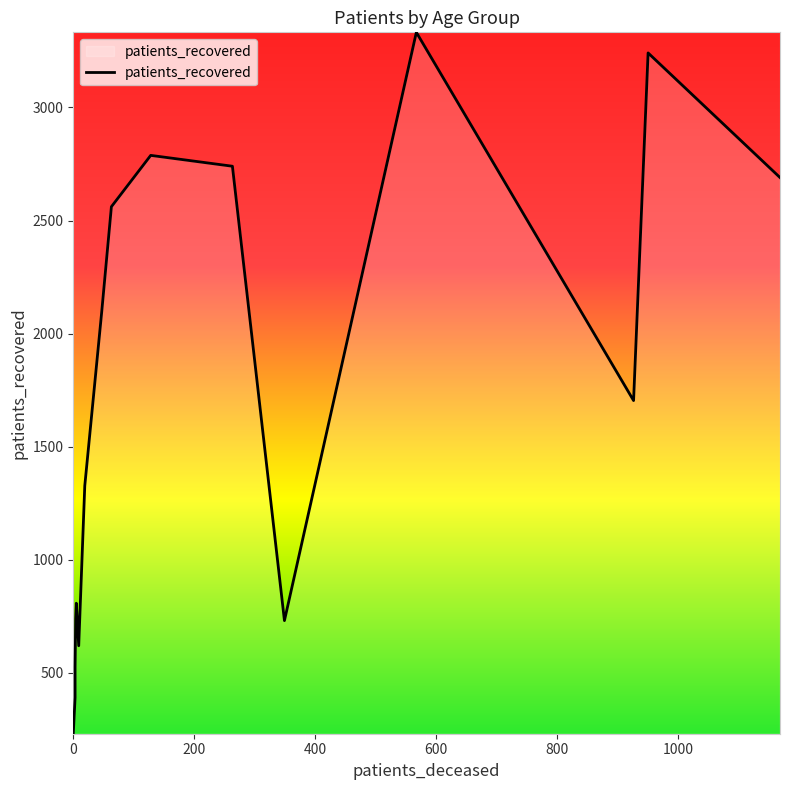

What is the maximum value shown in the chart?

3332